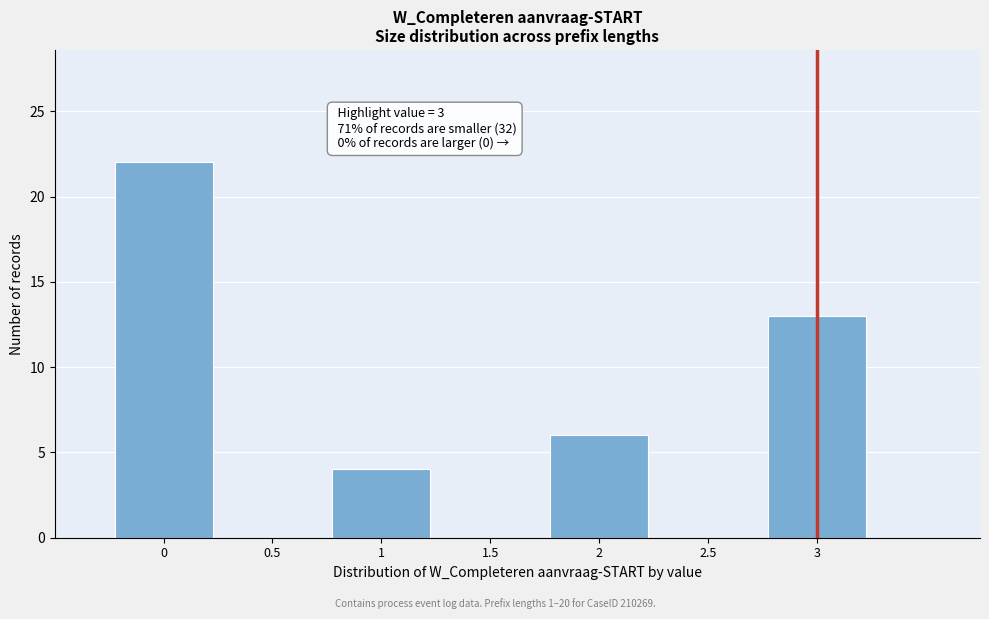

Over which range of the x-axis is the bar tallest?

-0.25 to 0.25